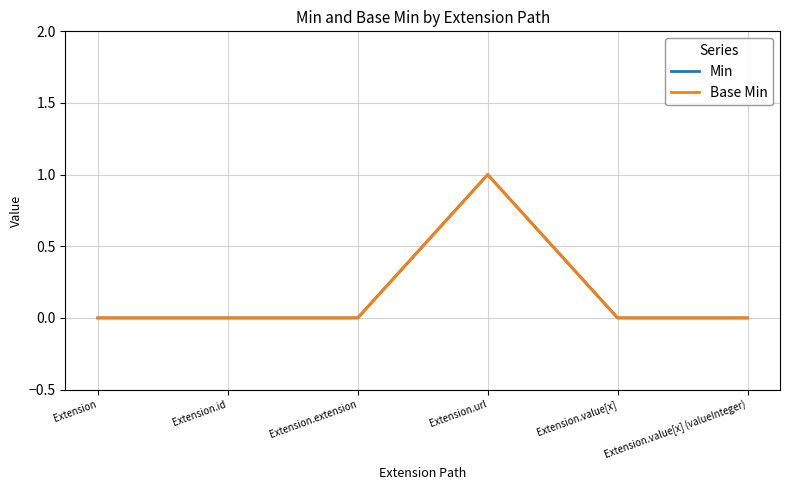

True or false: Base Min and Min intersect in this chart.

False